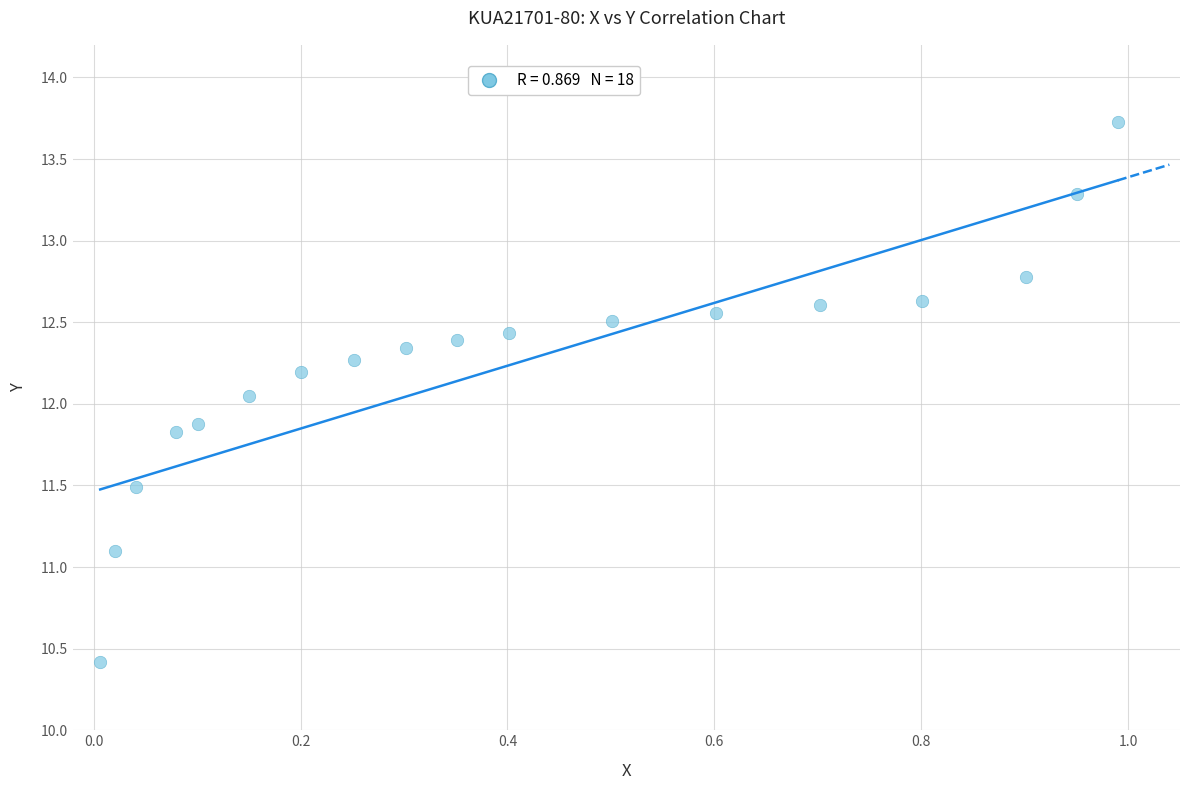

What is the range of Y values (max minus min)?

3.3